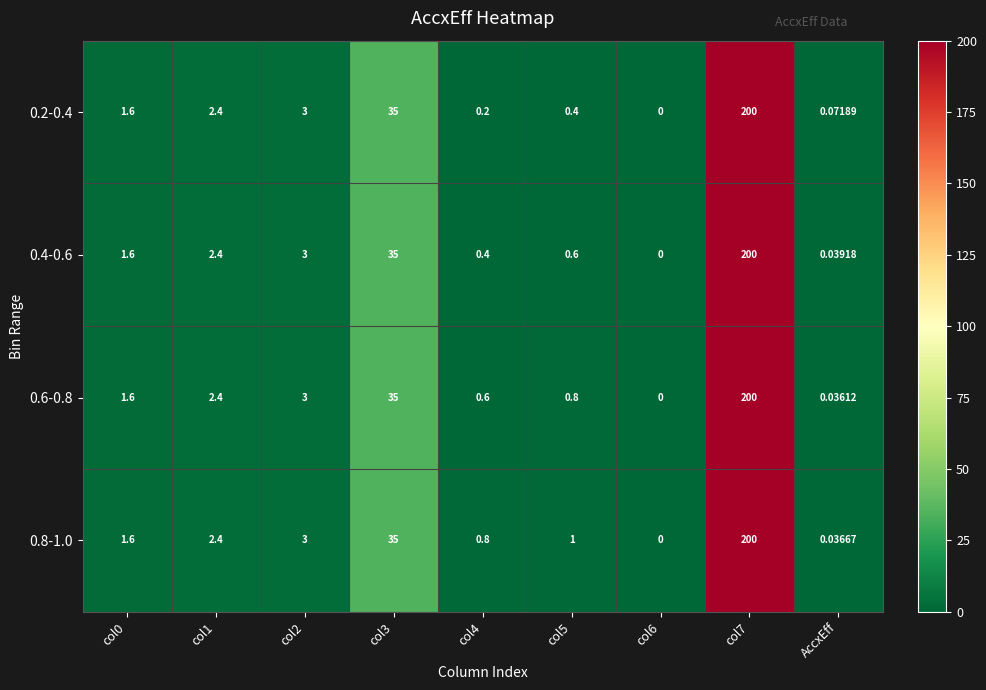

Is the value of 0.6-0.8 at col6 greater than the value of 0.4-0.6 at col3?

No